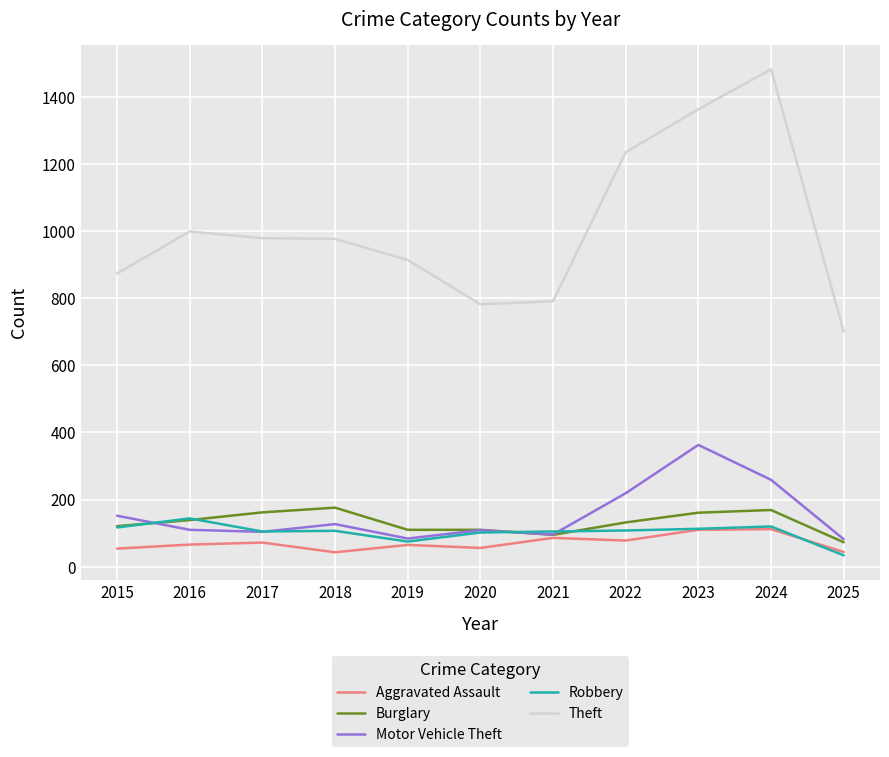

What value does the Theft series have at 2021, to the nearest 50?

800